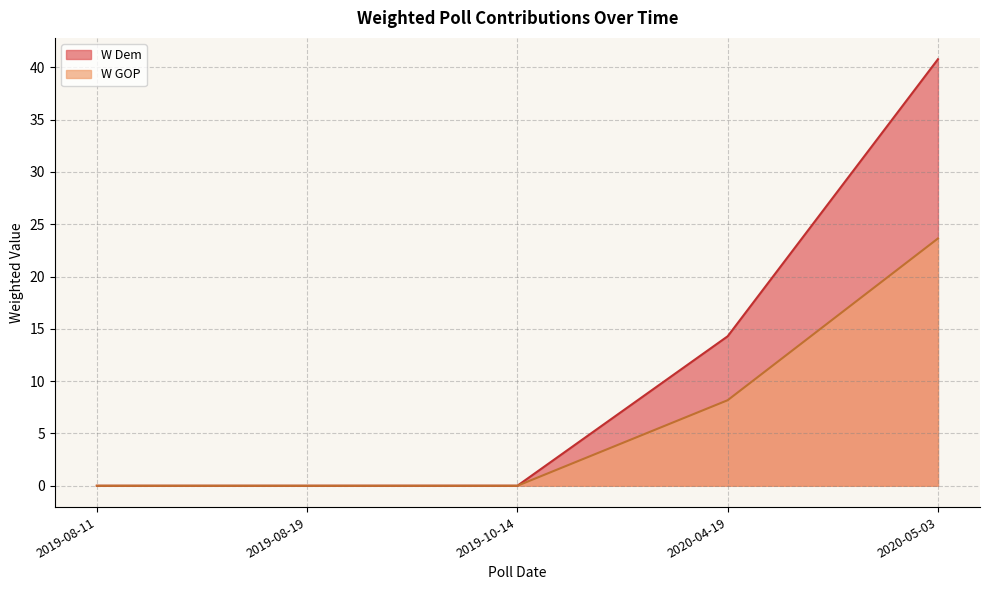

Where is W GOP nearest to the value 11?

2020-04-19